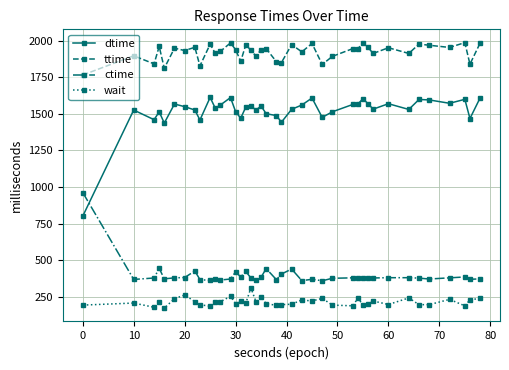

Which series has the largest total across all categories?

ttime